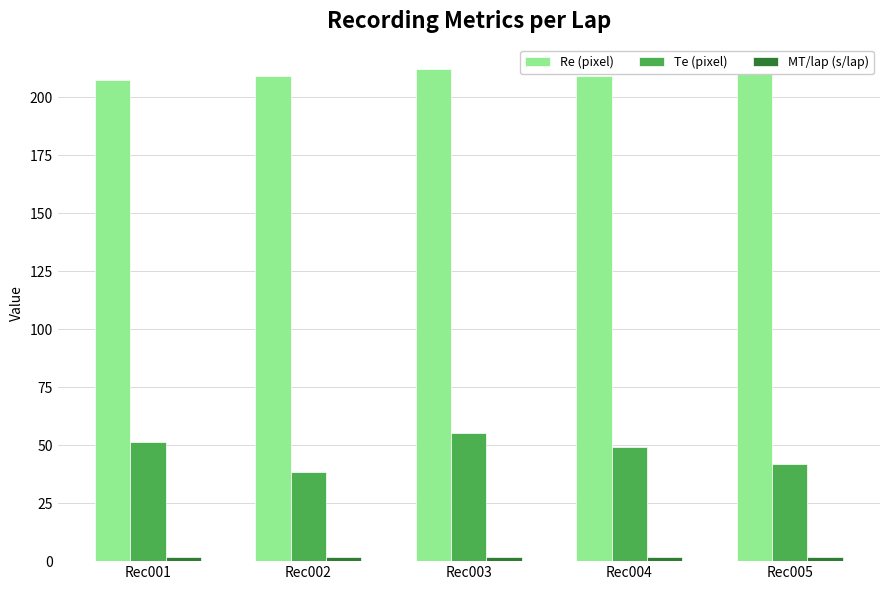

What is the value of the Te (pixel) bar at the 1st from the left?

51.3